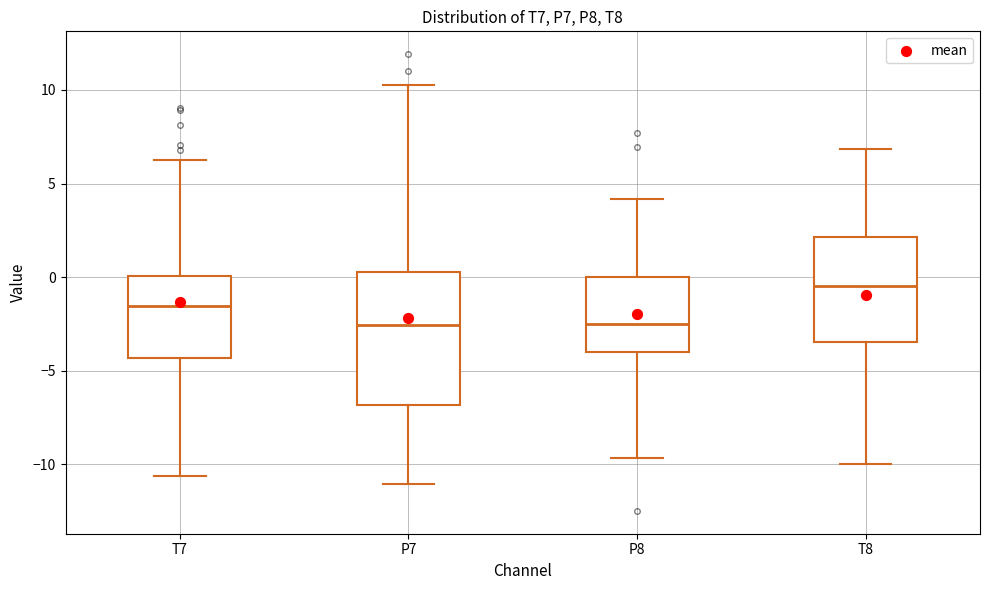

Comparing the boxes themselves (not the whiskers), which one is the tallest?

P7